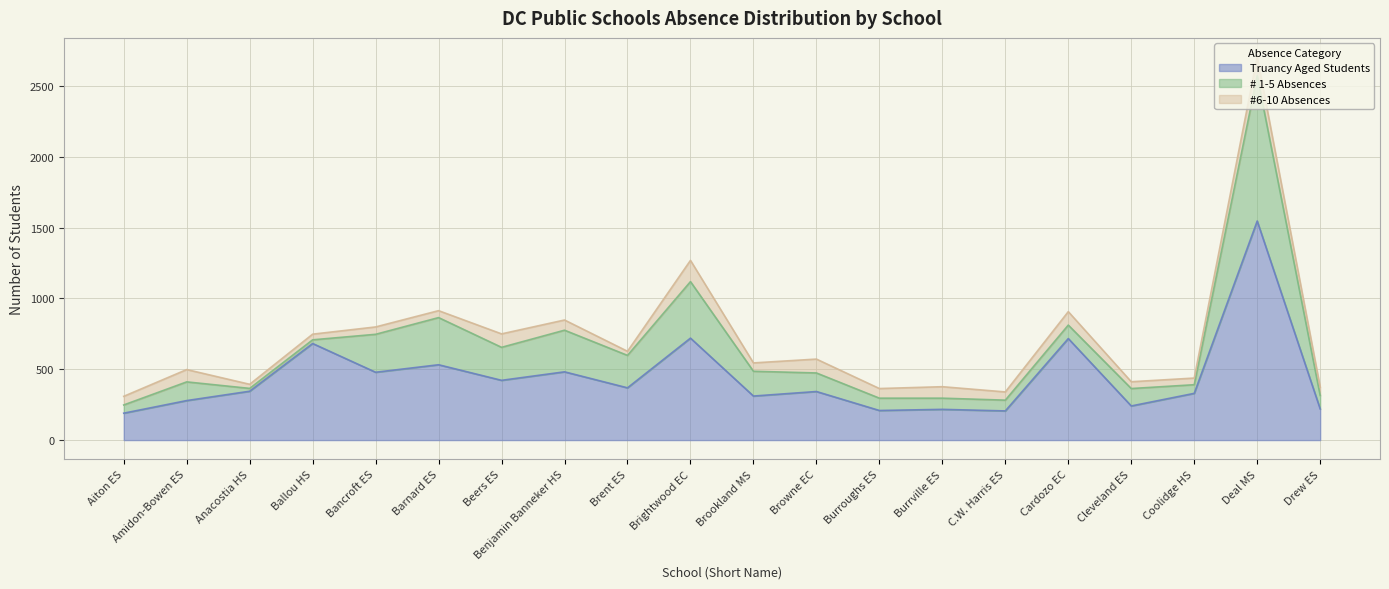

Does the chart display data point markers on the line(s)?

No